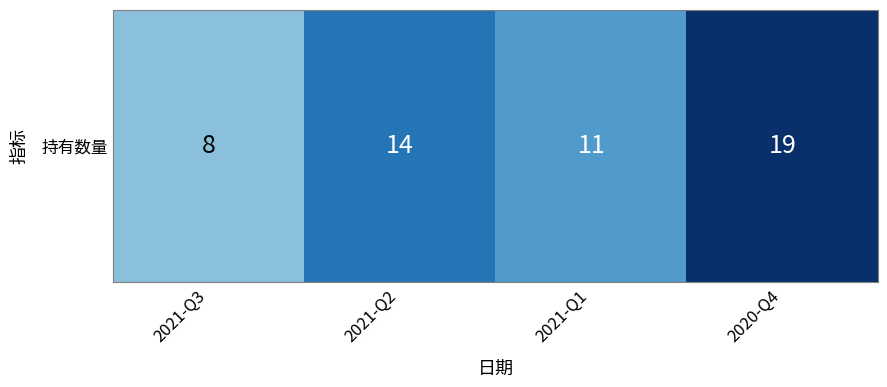

What is the average value?

13